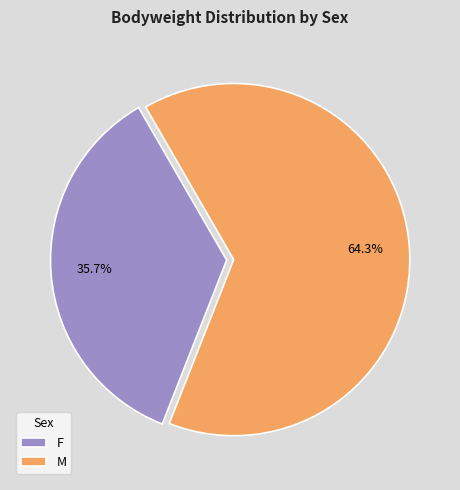

Which slice is the smallest?

F